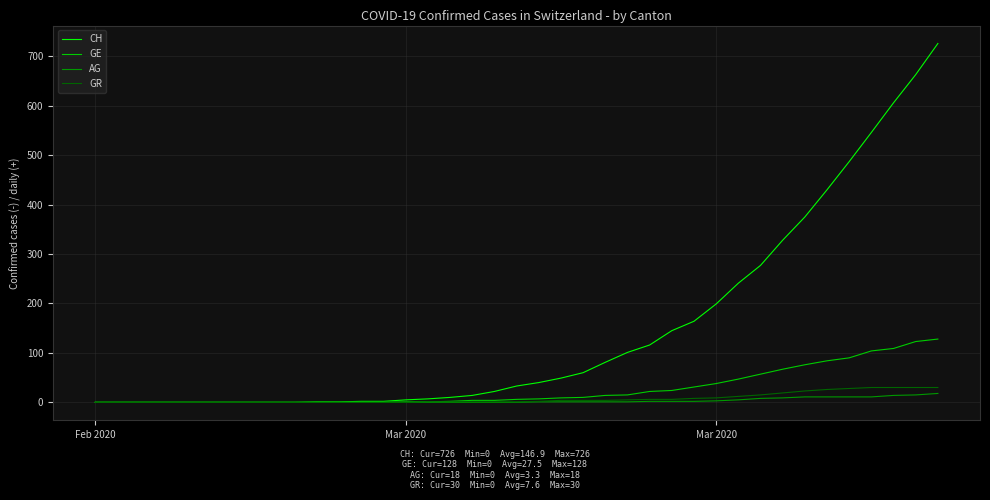

Which series has the largest total across all categories?

CH